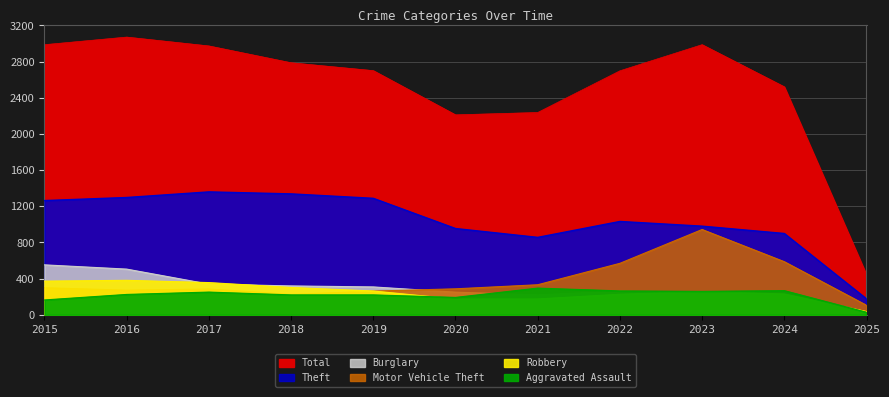

List the series in order of their peak value, lowest first.

Aggravated Assault, Robbery, Burglary, Motor Vehicle Theft, Theft, Total